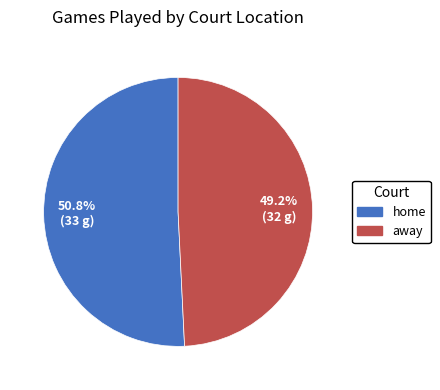

Which has a higher value, away or home?

home